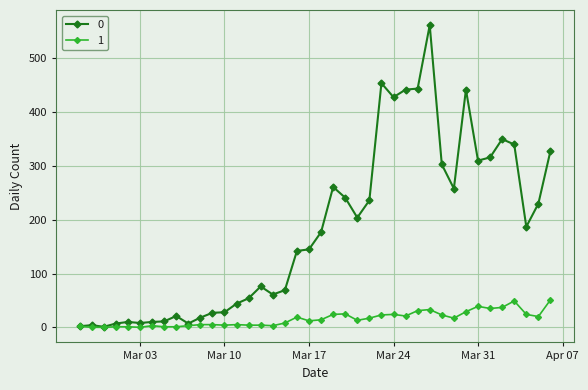

Rank the series by their maximum value, from highest to lowest.

0, 1